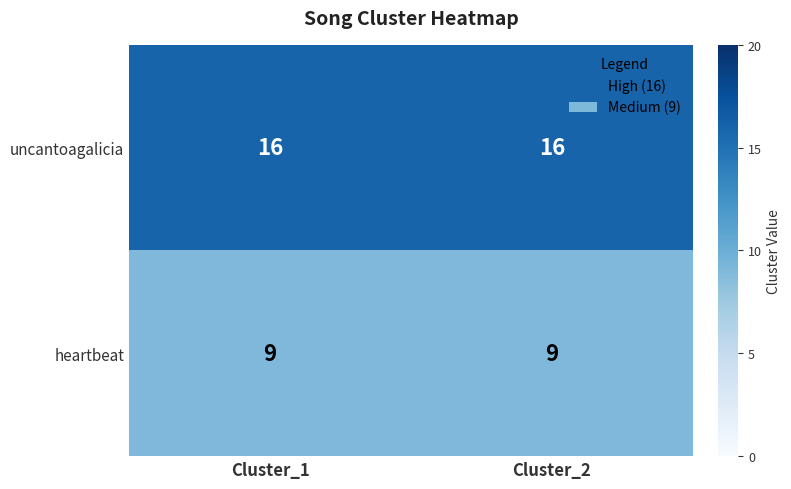

Which series has the largest total across all categories?

uncantoagalicia